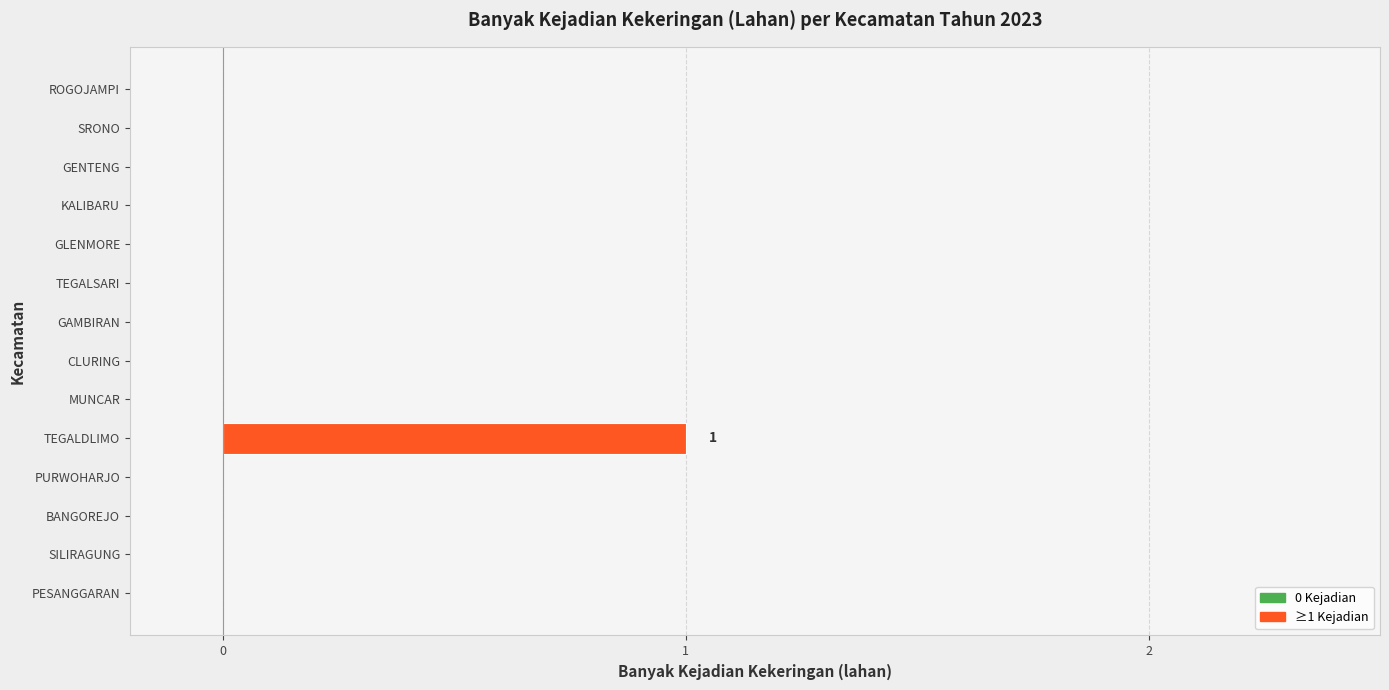

True or false: the data shows -1 at GAMBIRAN.

False